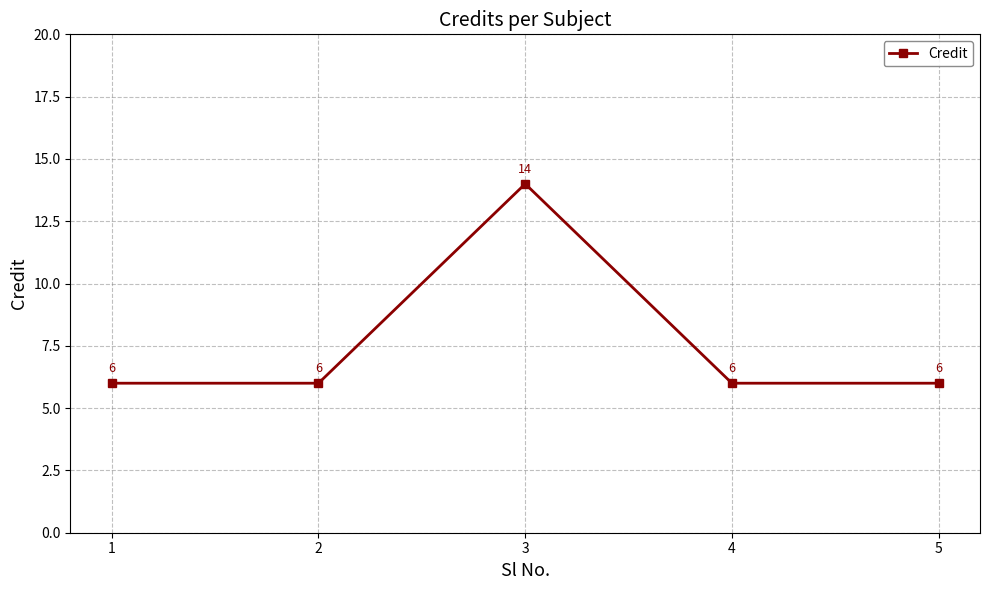

True or false: the data shows 8 at 5.

False